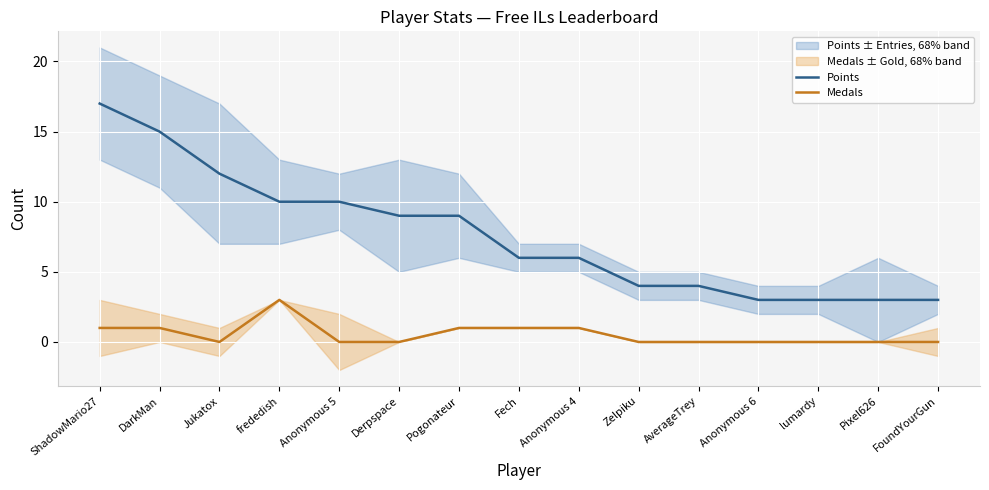

What is the difference between the second highest and minimum values in the Points series?

12